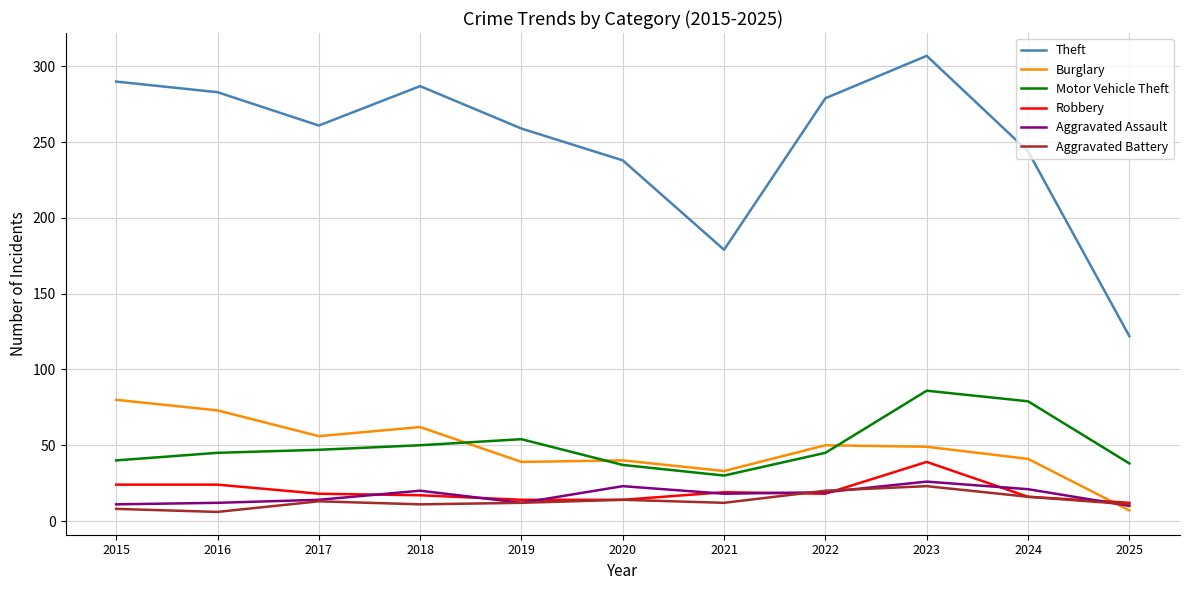

True or false: Aggravated Battery and Theft intersect in this chart.

False